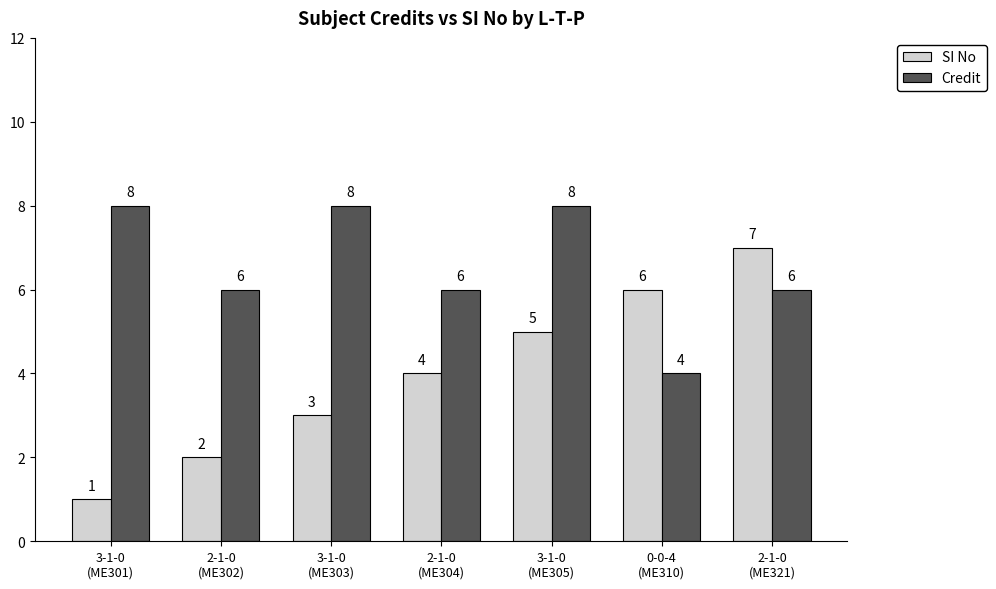

What is the difference between the maximum and second lowest values in the SI No series?

5